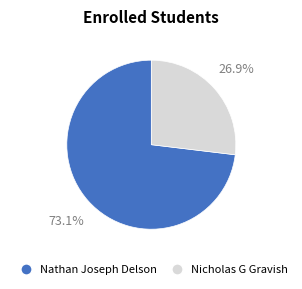

Does Nicholas G Gravish represent more than half of the total?

No